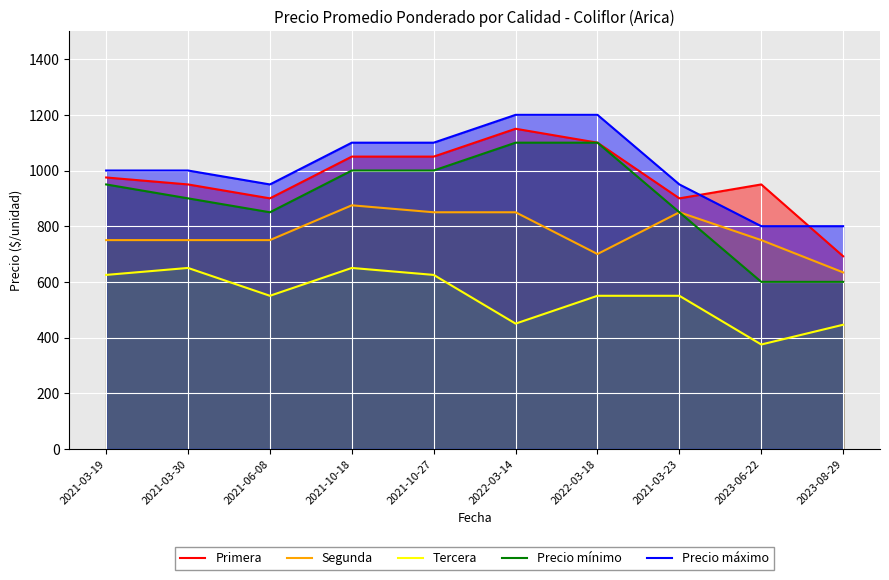

Reading left to right, what are all the values shown in this chart?

Primera: 2021-03-19=975	2021-03-30=950	2021-06-08=900	2021-10-18=1050	2021-10-27=1050	2022-03-14=1150	2022-03-18=1100	2021-03-23=900	2023-06-22=950	2023-08-29=692
Segunda: 2021-03-19=750	2021-03-30=750	2021-06-08=750	2021-10-18=875	2021-10-27=850	2022-03-14=850	2022-03-18=700	2021-03-23=850	2023-06-22=750	2023-08-29=634
Tercera: 2021-03-19=625	2021-03-30=650	2021-06-08=550	2021-10-18=650	2021-10-27=625	2022-03-14=450	2022-03-18=550	2021-03-23=550	2023-06-22=375	2023-08-29=446
Precio mínimo: 2021-03-19=950	2021-03-30=900	2021-06-08=850	2021-10-18=1000	2021-10-27=1000	2022-03-14=1100	2022-03-18=1100	2021-03-23=850	2023-06-22=600	2023-08-29=600
Precio máximo: 2021-03-19=1000	2021-03-30=1000	2021-06-08=950	2021-10-18=1100	2021-10-27=1100	2022-03-14=1200	2022-03-18=1200	2021-03-23=950	2023-06-22=800	2023-08-29=800